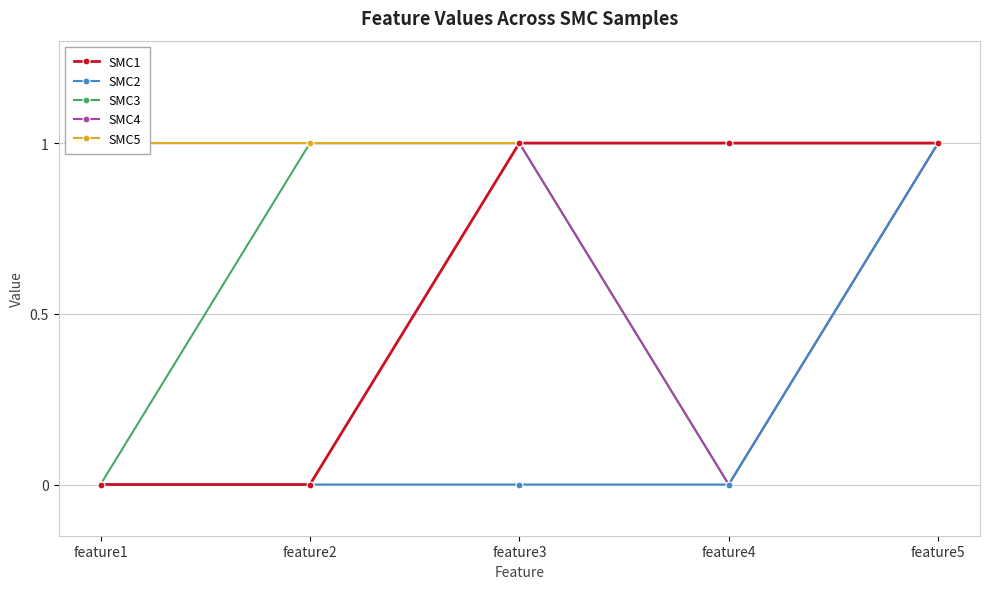

List the labels in order of SMC3 value, largest first.

feature2, feature3, feature5, feature1, feature4